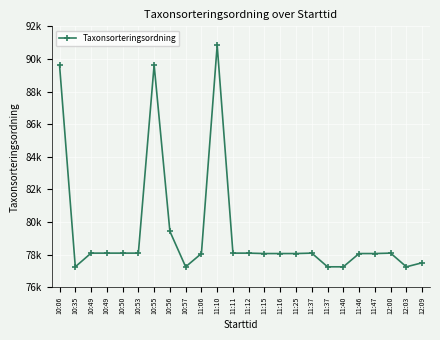

What is the difference between the second highest and second lowest values?

12374